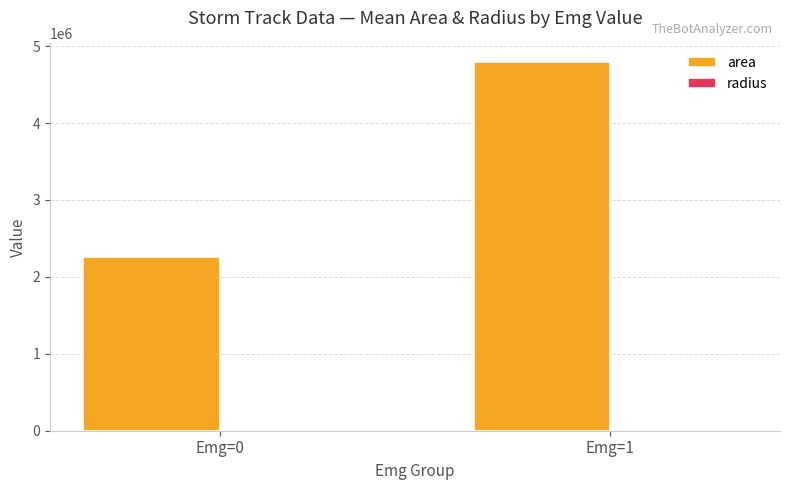

Where is area nearest to the value 3529658?

Emg=0